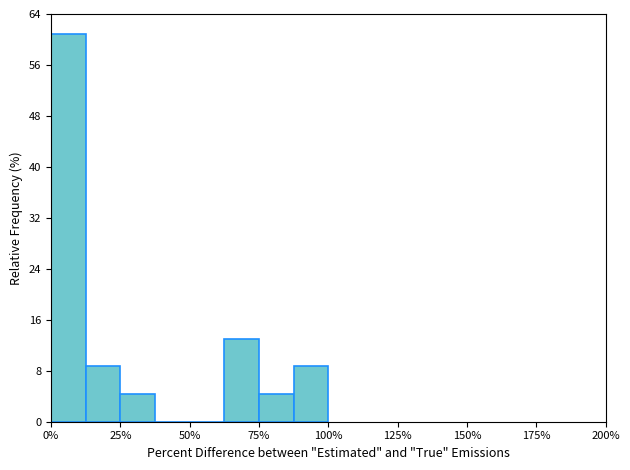

Around what value on the x-axis is the tallest bar? Give the approximate position of its centre, as read against the axis.

5